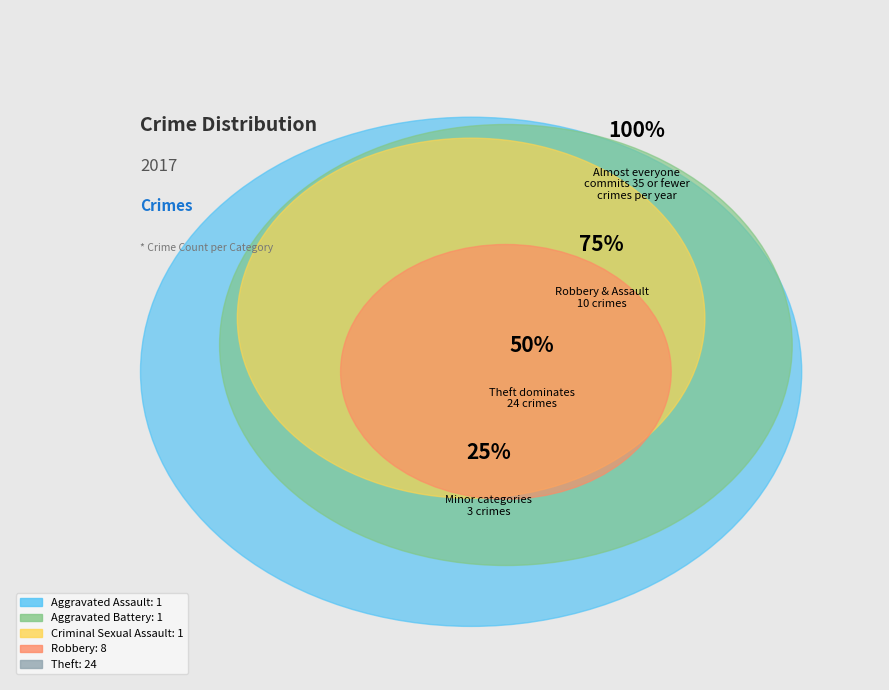

Which category has the smallest portion of the pie?

Aggravated Assault